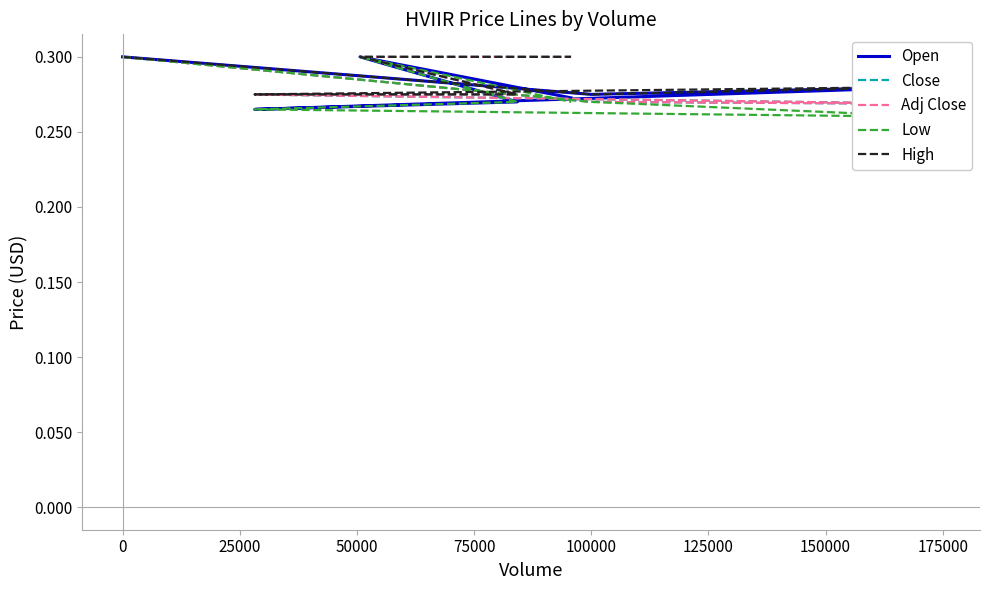

What is the label of the 2nd point from the right?

100000